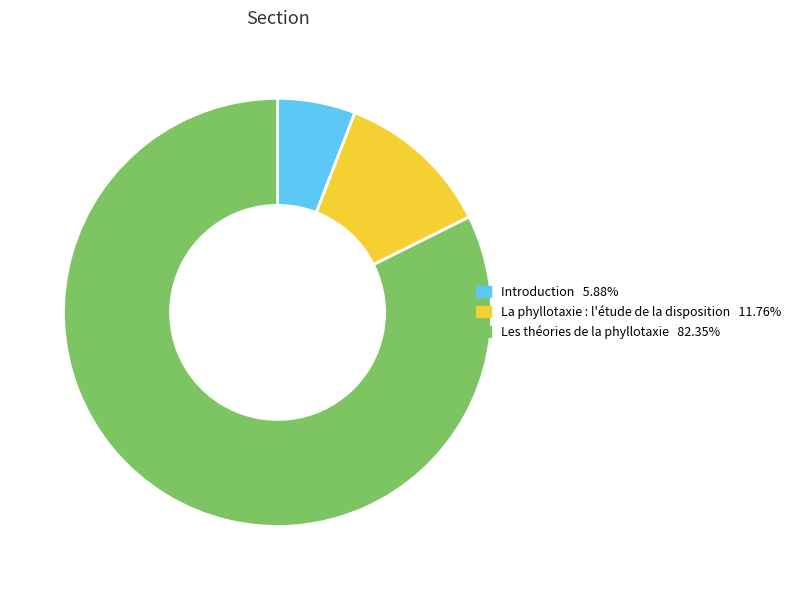

Does Les théories de la phyllotaxie 82.35% account for over 50% of the chart?

Yes